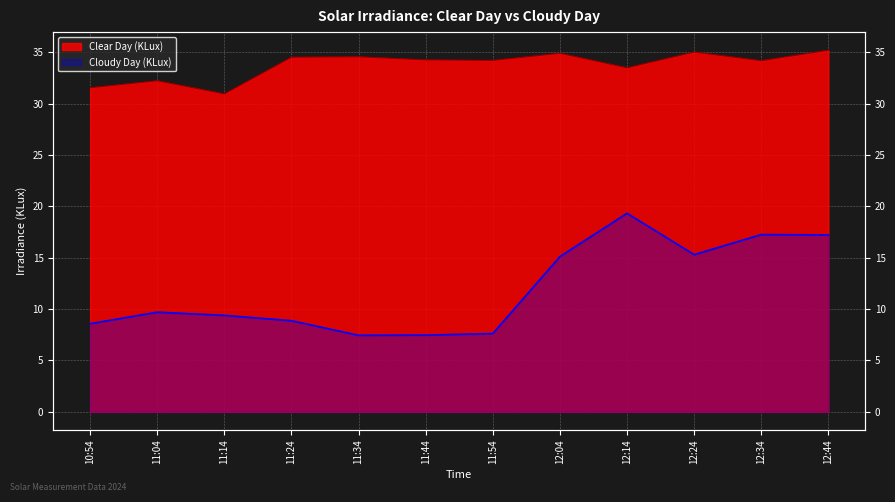

List the labels in order of Clear Day (KLux) value, largest first.

12:44, 12:24, 12:04, 11:34, 11:24, 11:44, 11:54, 12:34, 12:14, 11:04, 10:54, 11:14